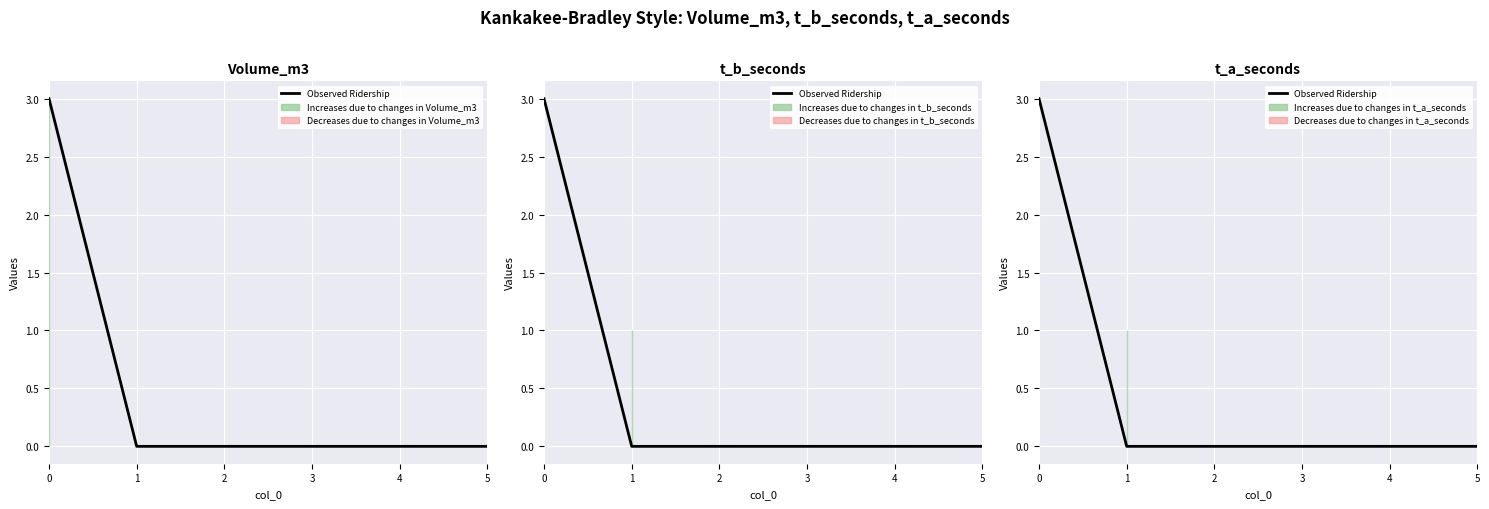

List the labels in order of value, smallest first.

1, 2, 3, 4, 5, 0